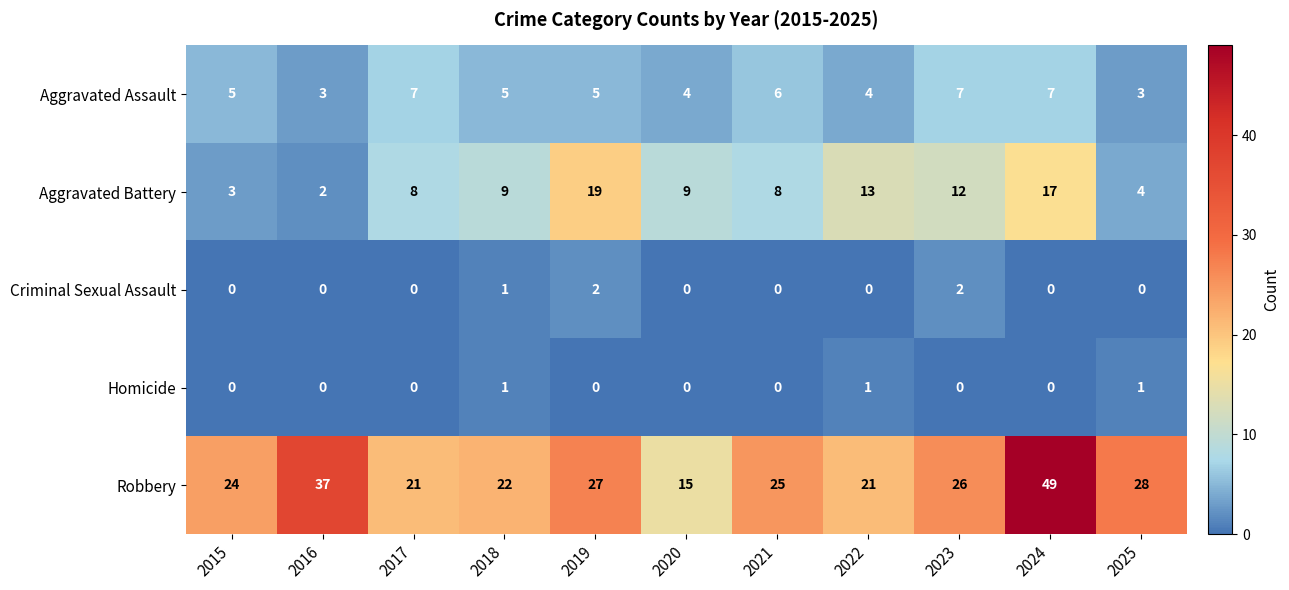

Where is Robbery nearest to the value 32?

2025